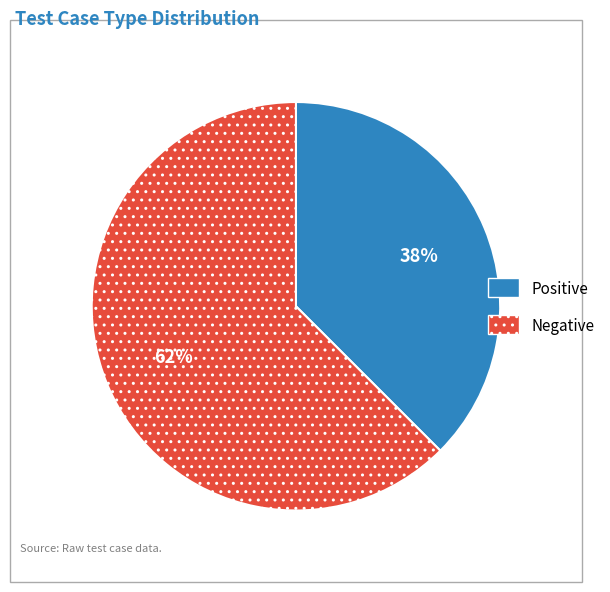

How many segments does this pie chart have?

2